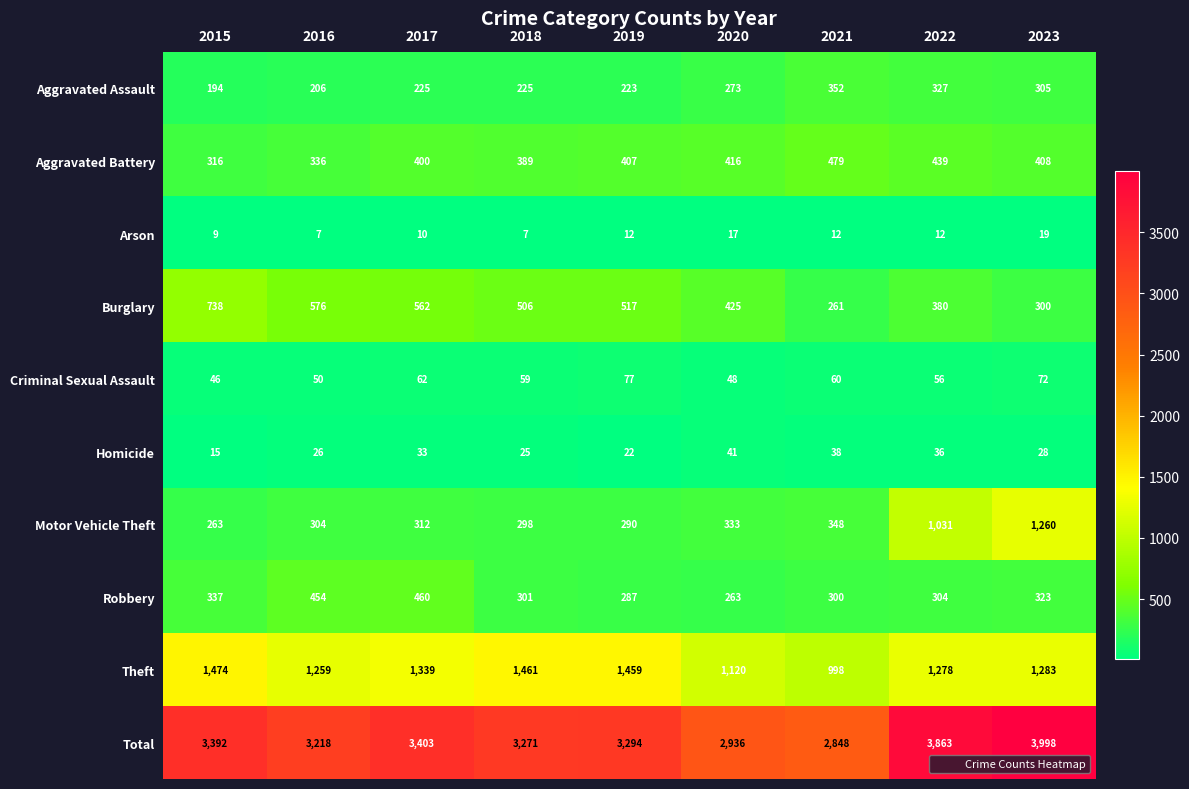

Rank the series by their maximum value, from highest to lowest.

Total, Theft, Motor Vehicle Theft, Burglary, Aggravated Battery, Robbery, Aggravated Assault, Criminal Sexual Assault, Homicide, Arson